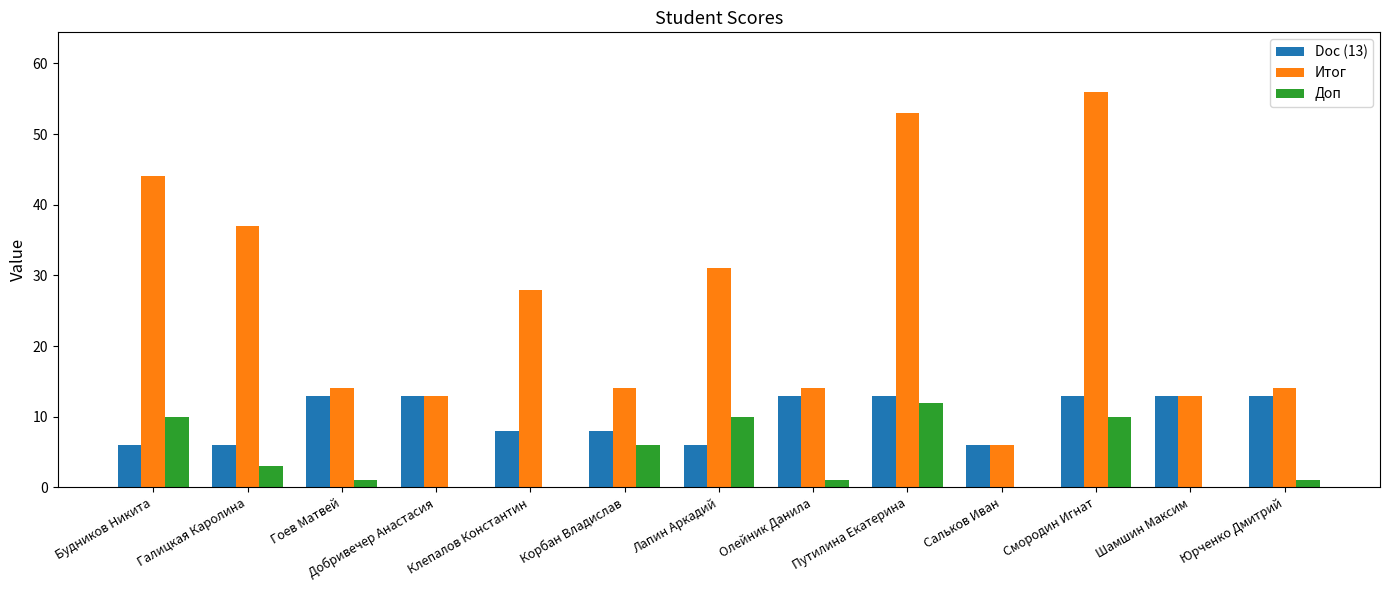

True or false: Doc (13) has a value of 13 at Олейник Данила.

True